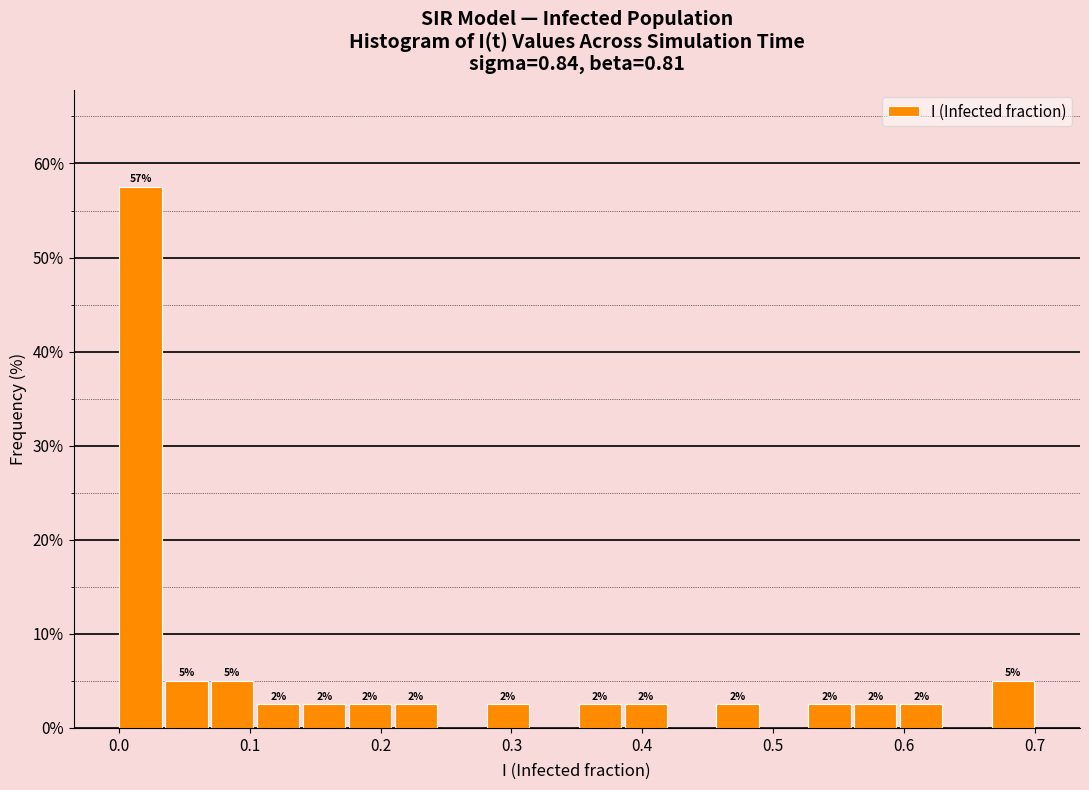

Around what value on the x-axis is the tallest bar? Give the approximate position of its centre, as read against the axis.

0.02